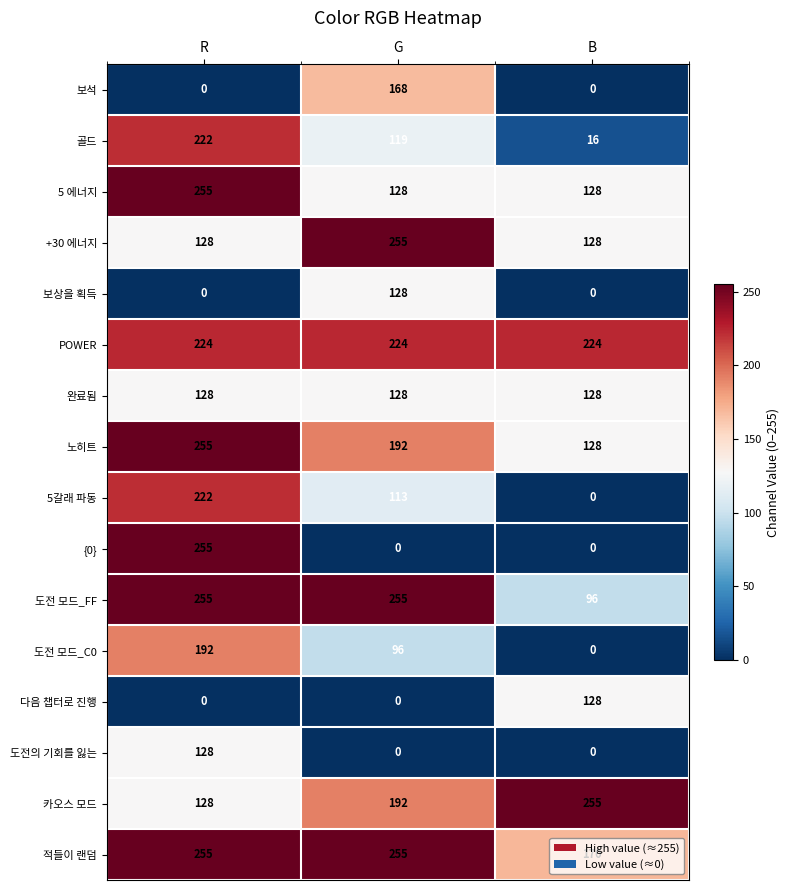

What is the difference between the +30 에너지 values at G and B?

127